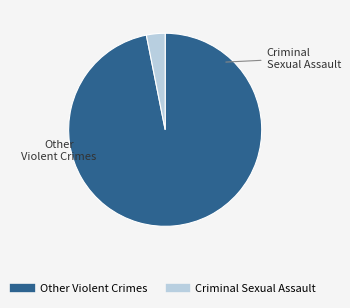

Is there any slice that represents more than half of the pie?

Yes